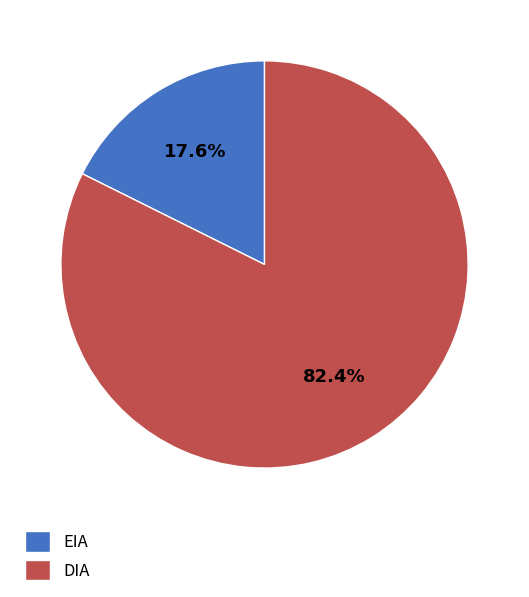

To the nearest percent, what percentage of the pie is EIA?

18%